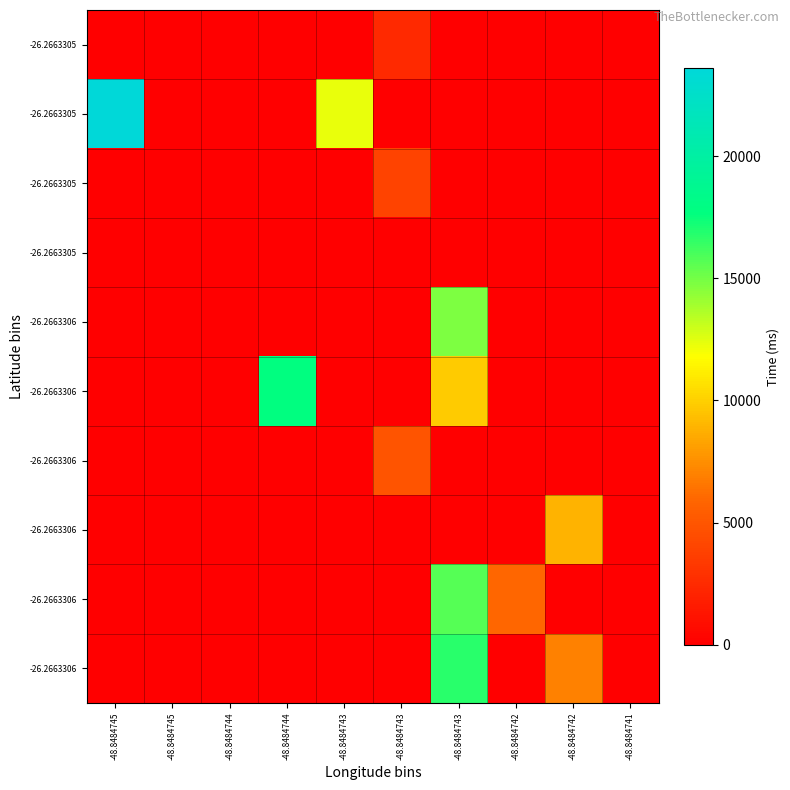

At which category is the sum across all series the highest?

-48.8484743